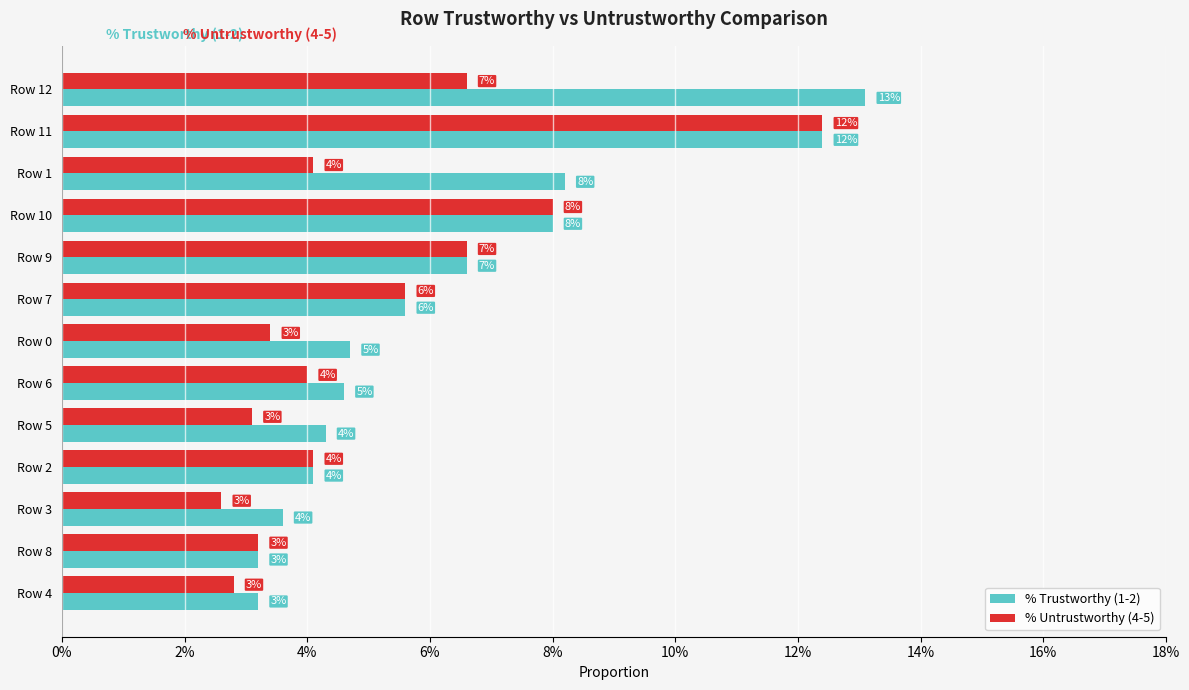

What are all the series names shown in the legend?

% Trustworthy (1-2), % Untrustworthy (4-5)